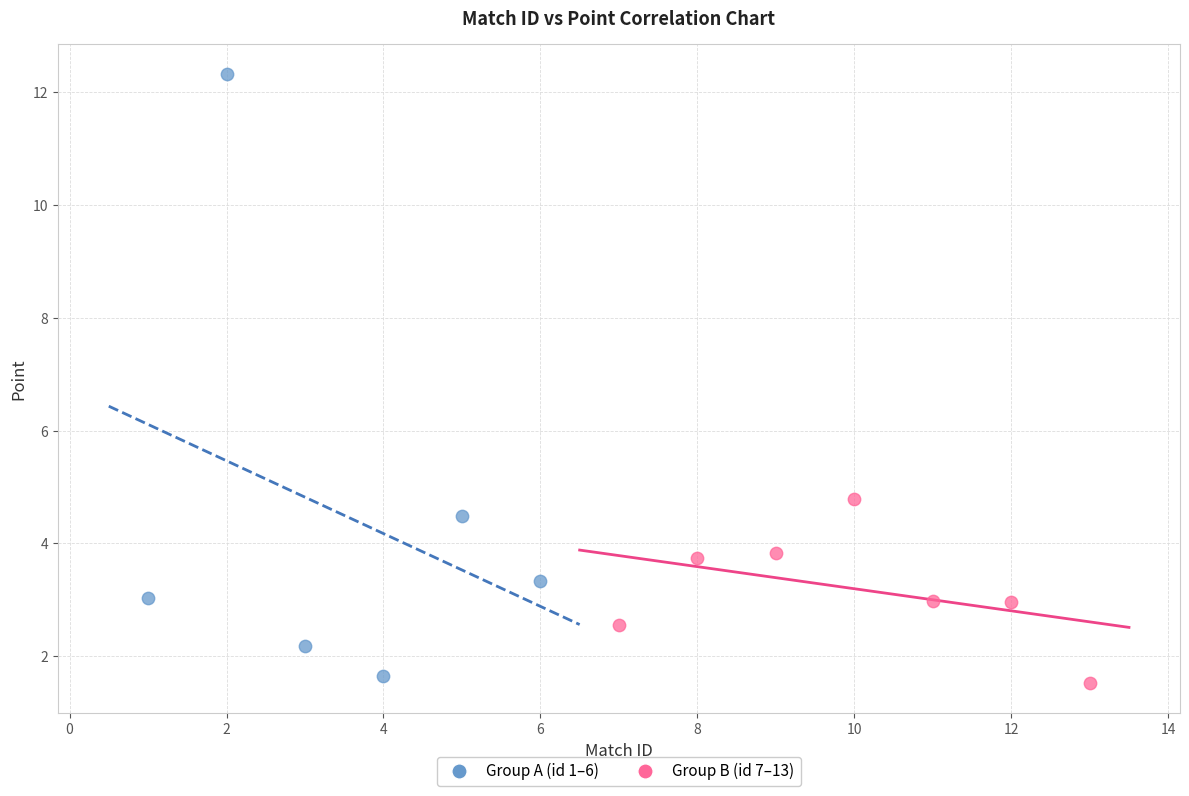

Which series contains the highest Y value?

Group A (id 1–6)